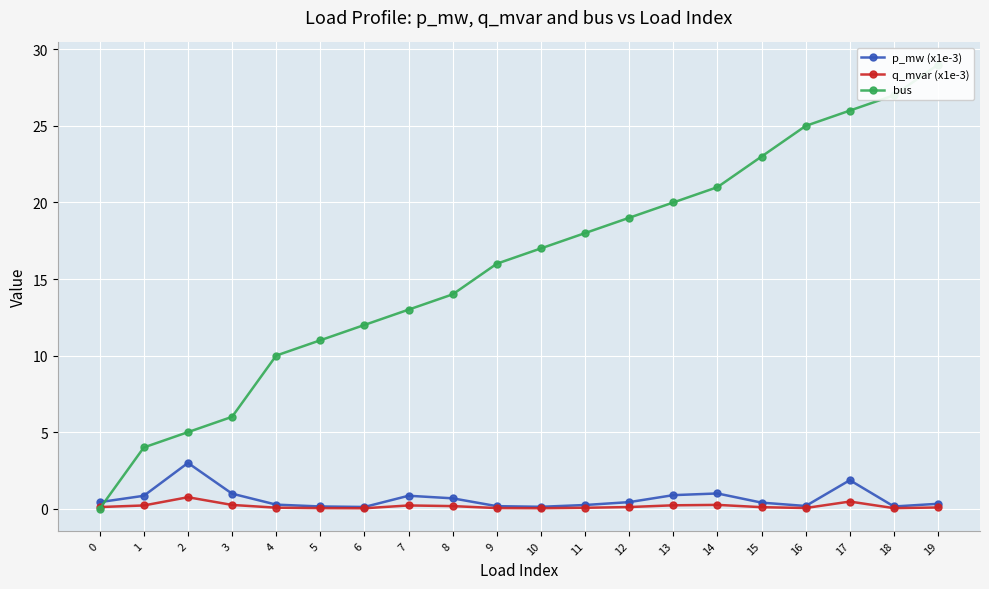

Reading left to right, extract all data points from this chart.

p_mw (x1e-3): 0=0.4	1=0.8	2=3.0	3=1.0	4=0.3	5=0.1	6=0.1	7=0.8	8=0.7	9=0.2	10=0.1	11=0.2	12=0.4	13=0.9	14=1.0	15=0.4	16=0.2	17=1.9	18=0.1	19=0.3
q_mvar (x1e-3): 0=0.1	1=0.2	2=0.7	3=0.2	4=0.1	5=0.0	6=0.0	7=0.2	8=0.2	9=0.0	10=0.0	11=0.1	12=0.1	13=0.2	14=0.2	15=0.1	16=0.0	17=0.5	18=0.0	19=0.1
bus: 0=0.0	1=4.0	2=5.0	3=6.0	4=10.0	5=11.0	6=12.0	7=13.0	8=14.0	9=16.0	10=17.0	11=18.0	12=19.0	13=20.0	14=21.0	15=23.0	16=25.0	17=26.0	18=27.0	19=29.0